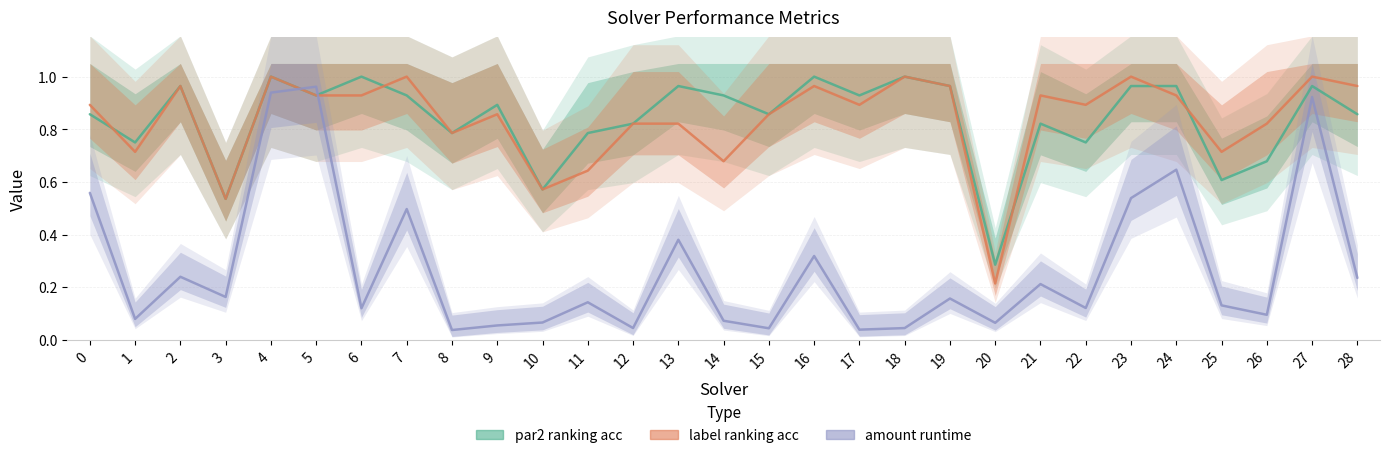

Does the chart have visible grid lines?

Yes